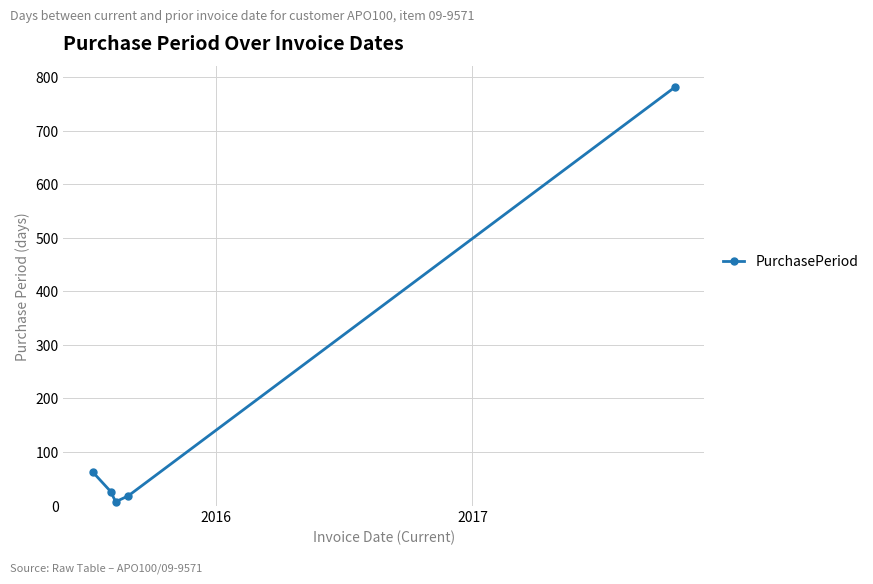

Reading left to right, extract all data points from this chart.

63	26	7	18	782